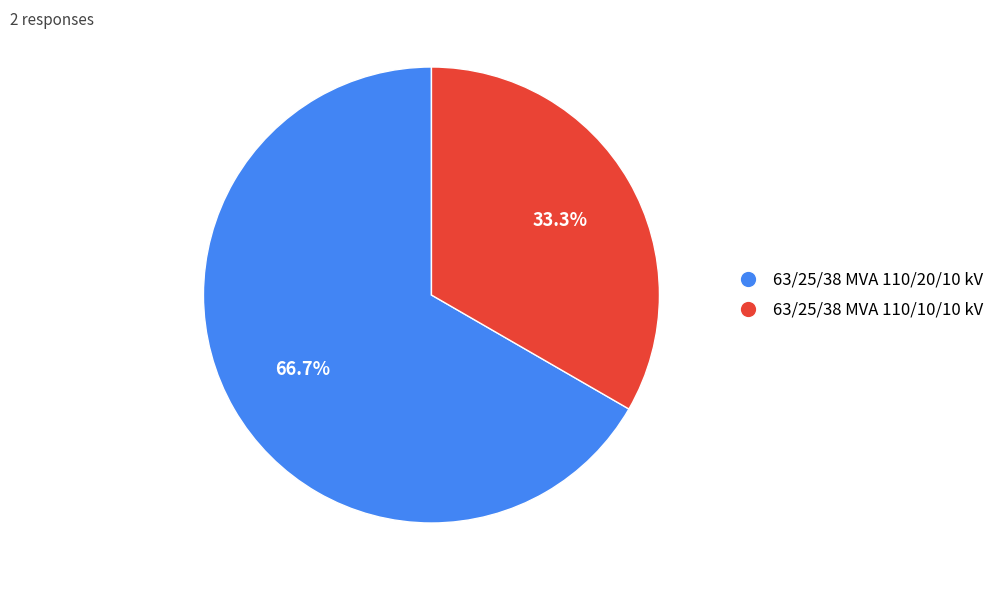

To the nearest percent, what is the combined percentage of 63/25/38 MVA 110/20/10 kV and 63/25/38 MVA 110/10/10 kV?

100%